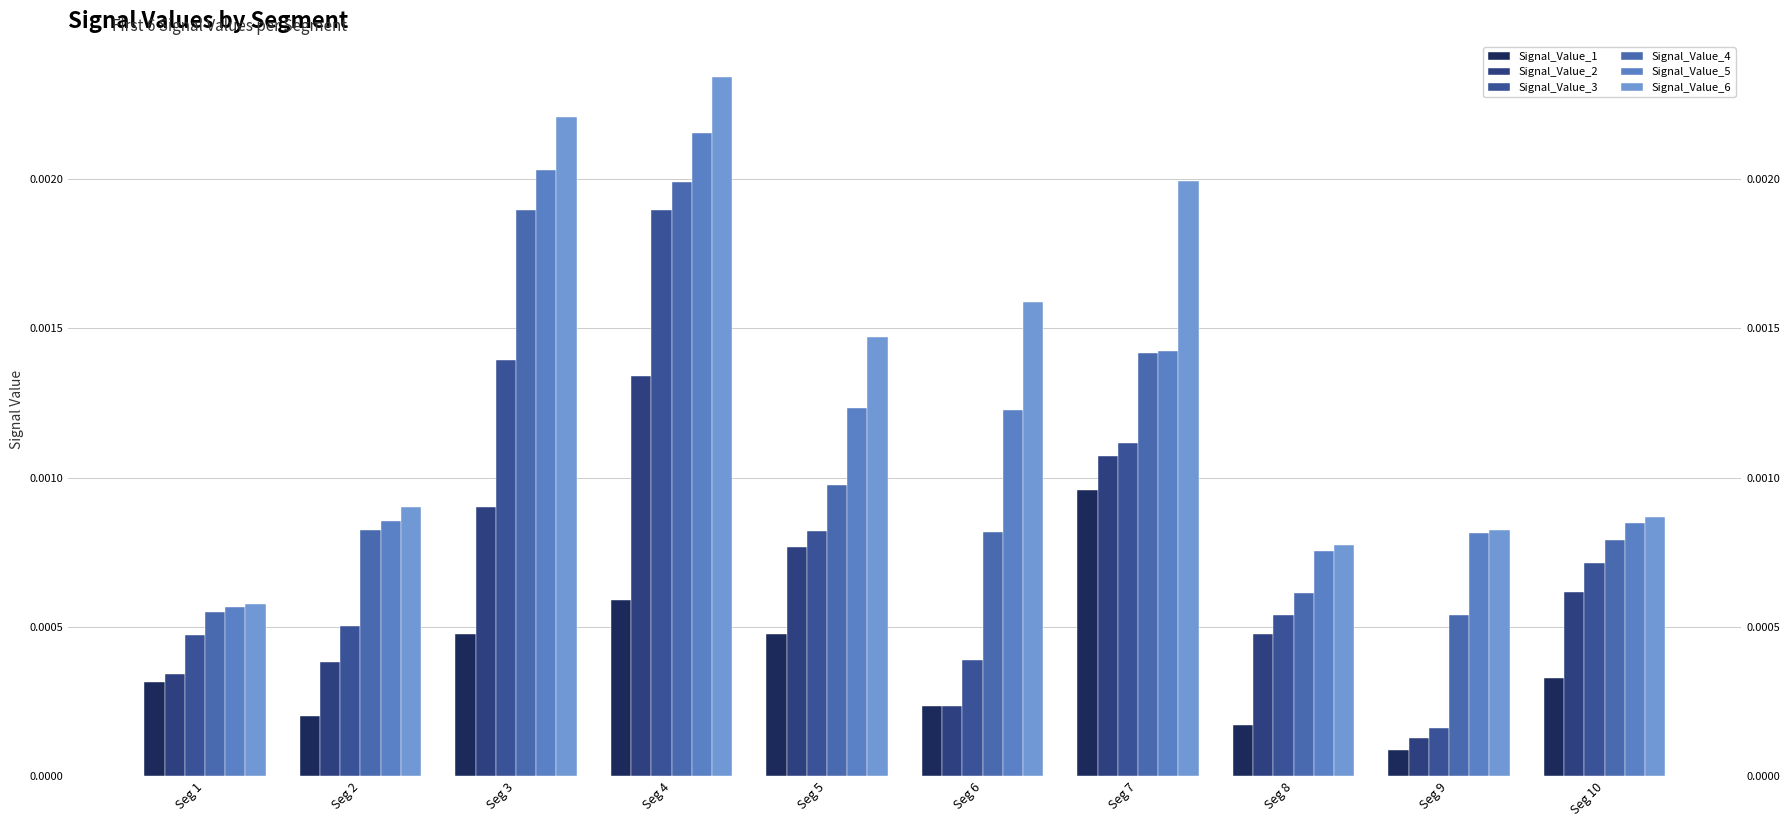

Which has a higher value, Seg 9 or Seg 6?

Seg 6